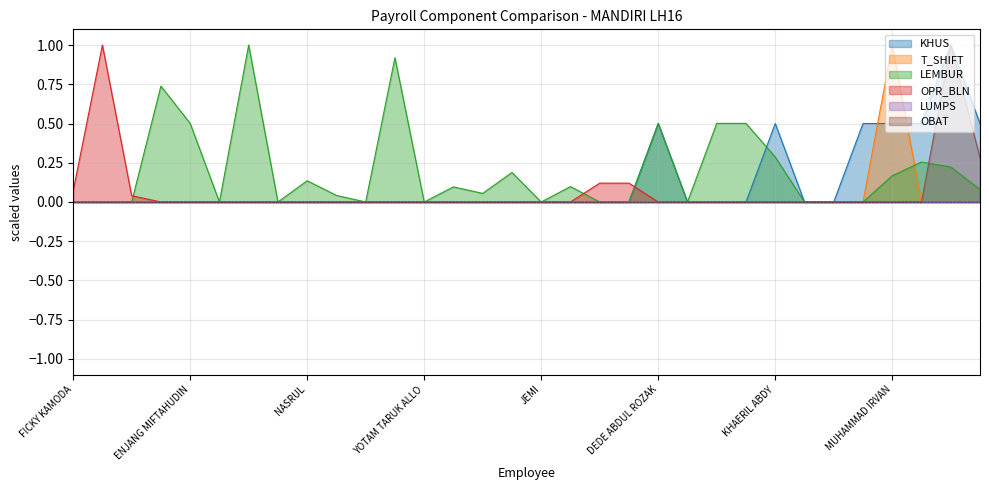

How many data points does each series have?

32